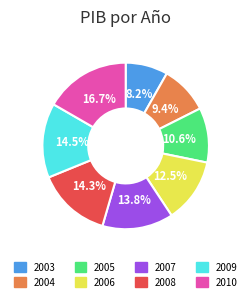

How much of the chart is everything except 2007?

86.2%